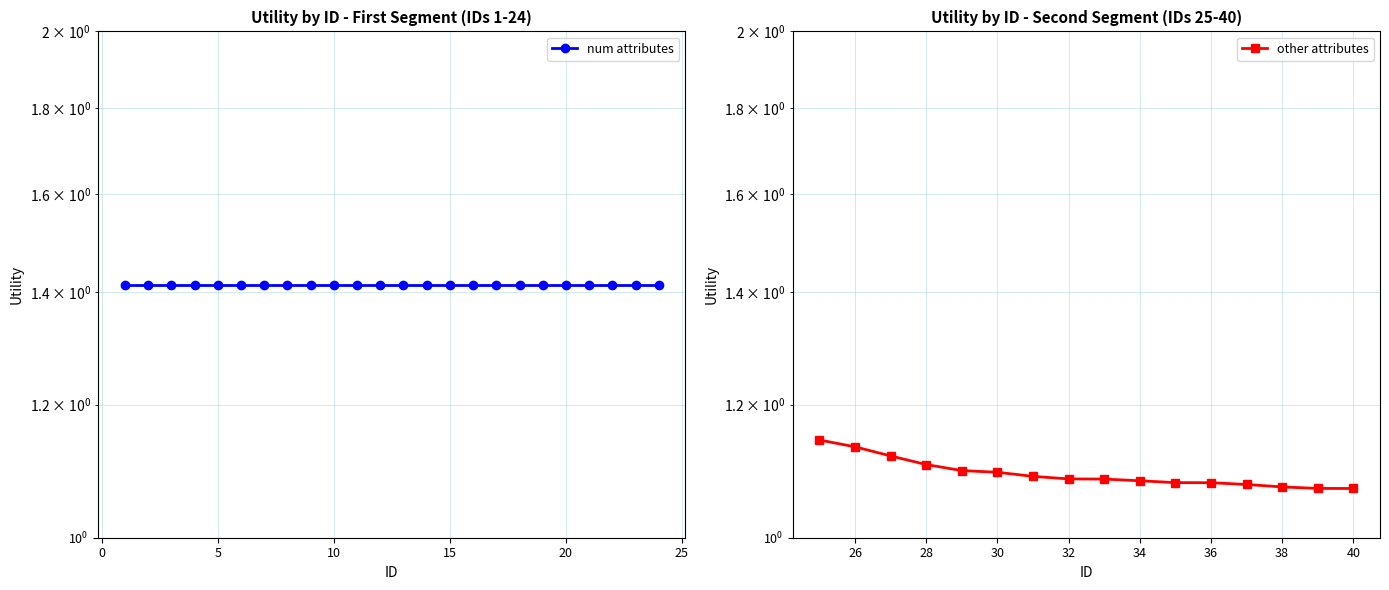

What is the average value?

1.1